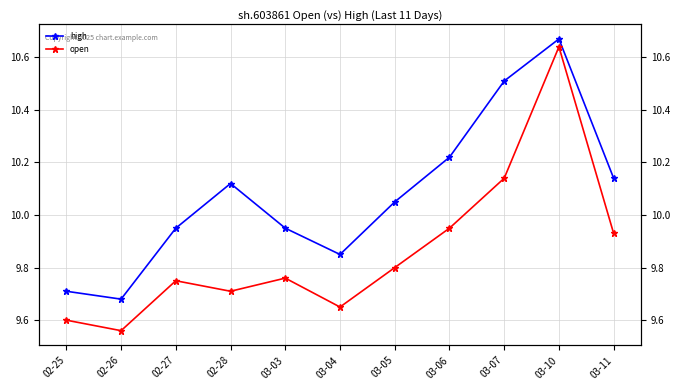

Where is the first local minimum for high?

02-26